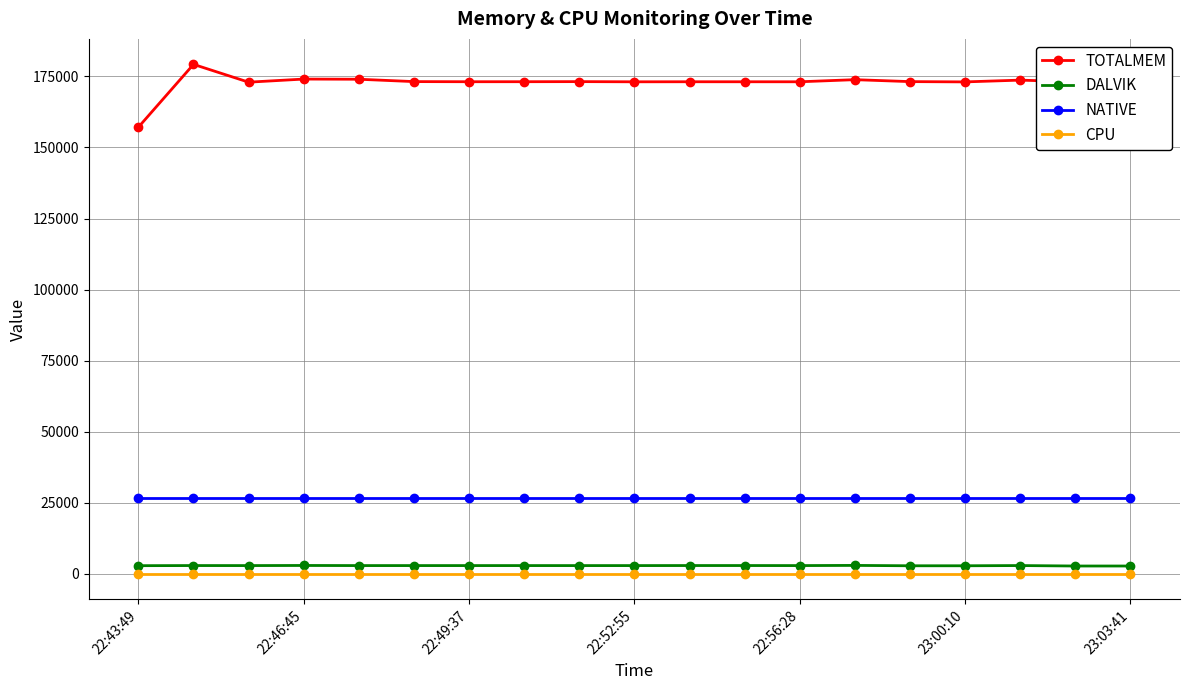

True or false: NATIVE and TOTALMEM cross at least once.

False